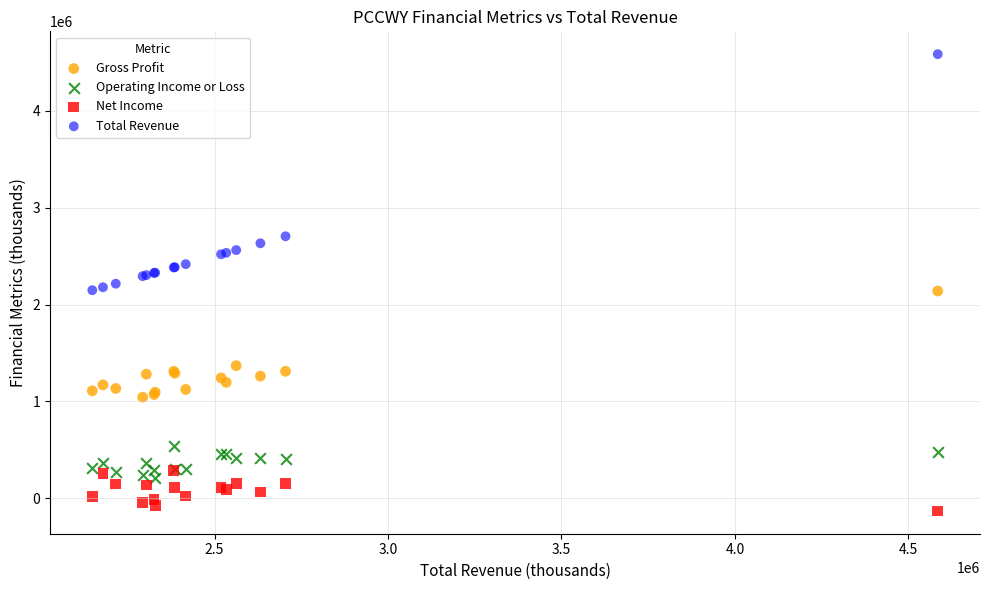

Which series contains the highest Y value?

Total Revenue